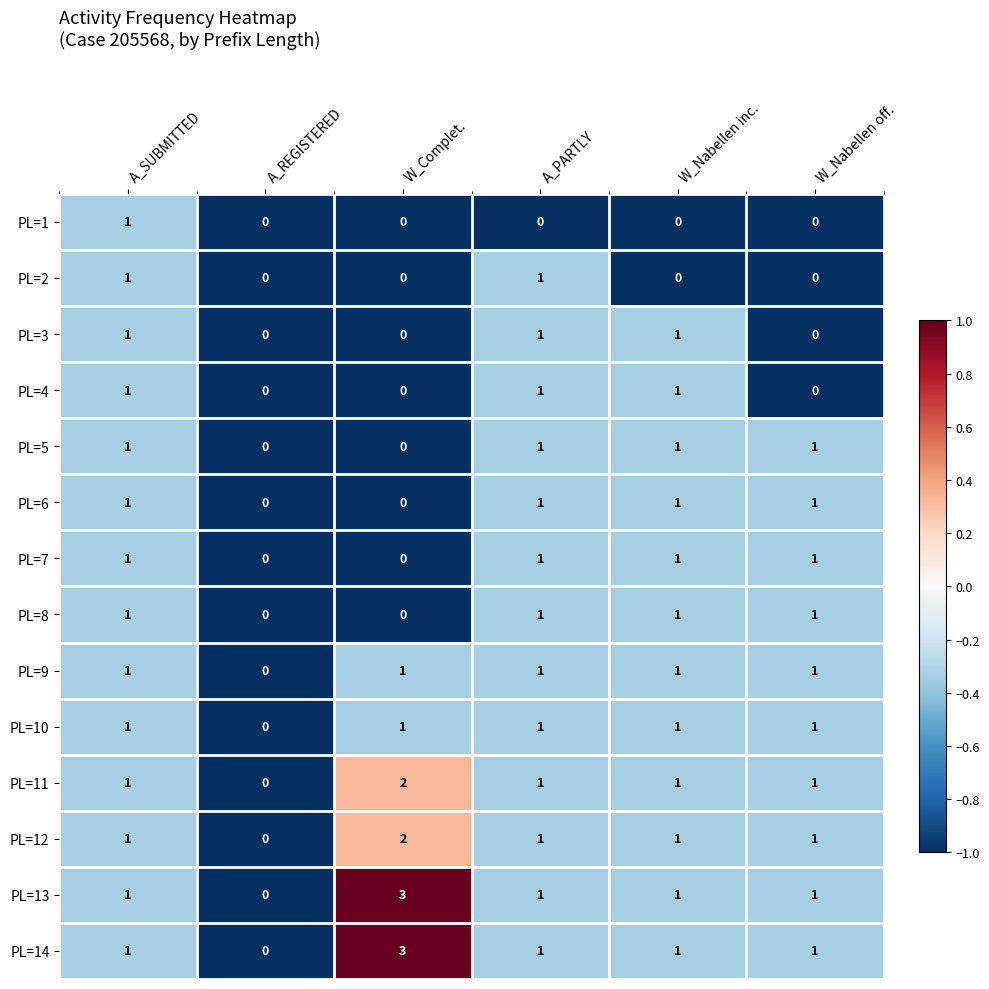

The PL=4 series shows 1 at W_Nabellen inc.. True or false?

True